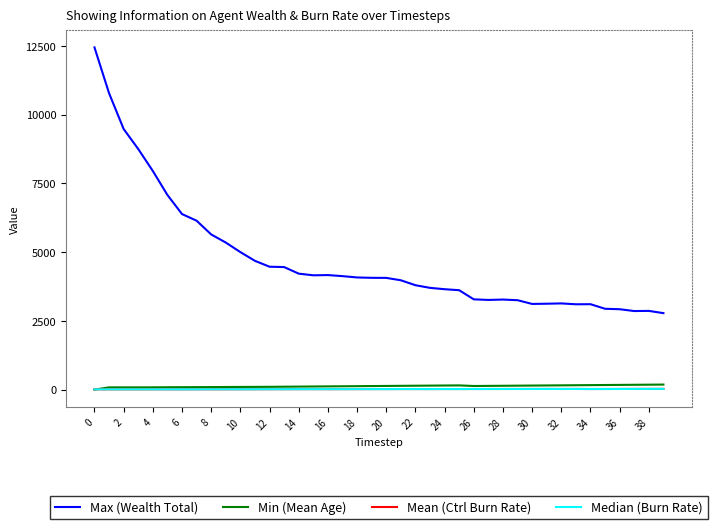

Does the chart have visible grid lines?

No